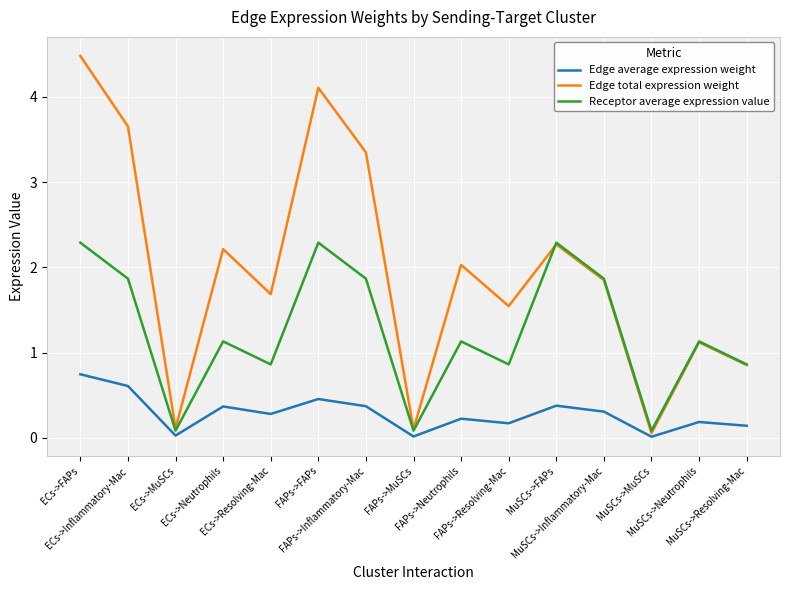

At which category is the sum across all series the highest?

ECs->FAPs